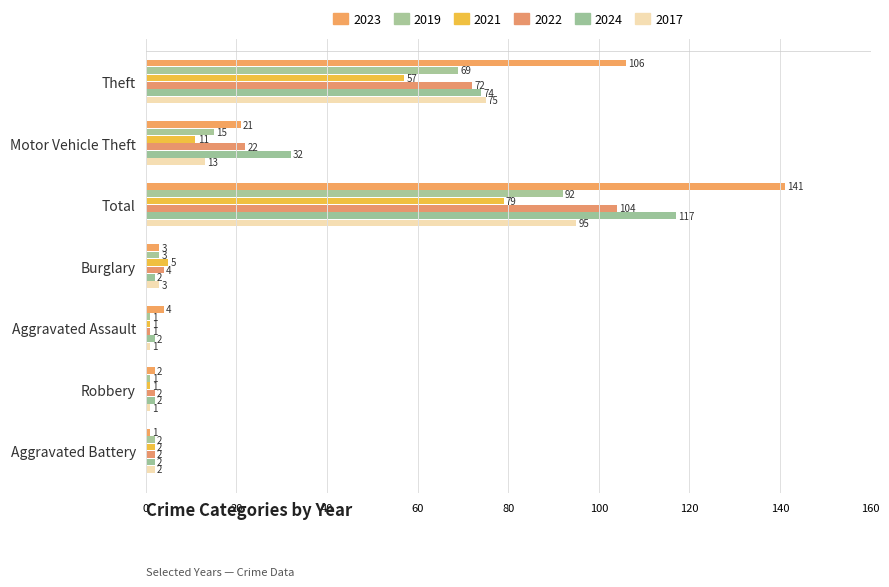

The value of 2021 at Motor Vehicle Theft is 11. True or false?

True